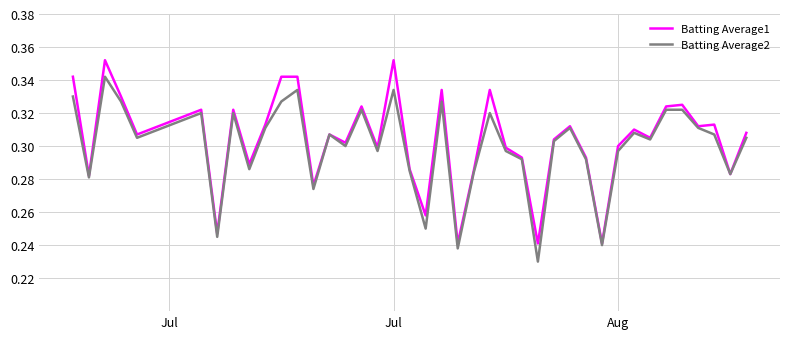

Rank the series by their maximum value, from highest to lowest.

Batting Average1, Batting Average2